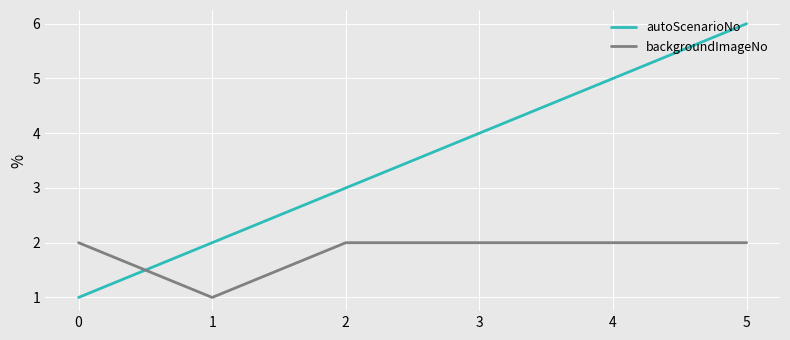

List the series in order of their overall mean, lowest first.

backgroundImageNo, autoScenarioNo